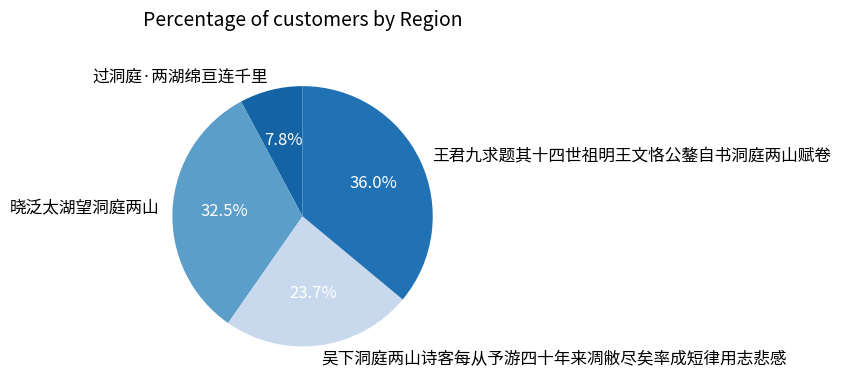

Rank the categories by value from lowest to highest.

过洞庭·两湖绵亘连千里, 吴下洞庭两山诗客每从予游四十年来凋敝尽矣率成短律用志悲感, 晓泛太湖望洞庭两山, 王君九求题其十四世祖明王文恪公鏊自书洞庭两山赋卷